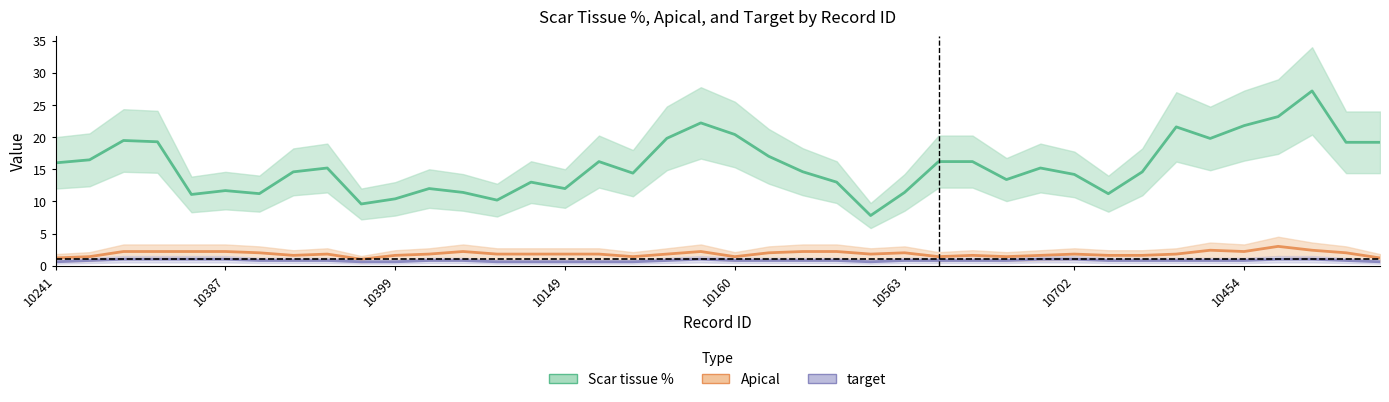

Which label corresponds to the smallest value in the chart?

10241